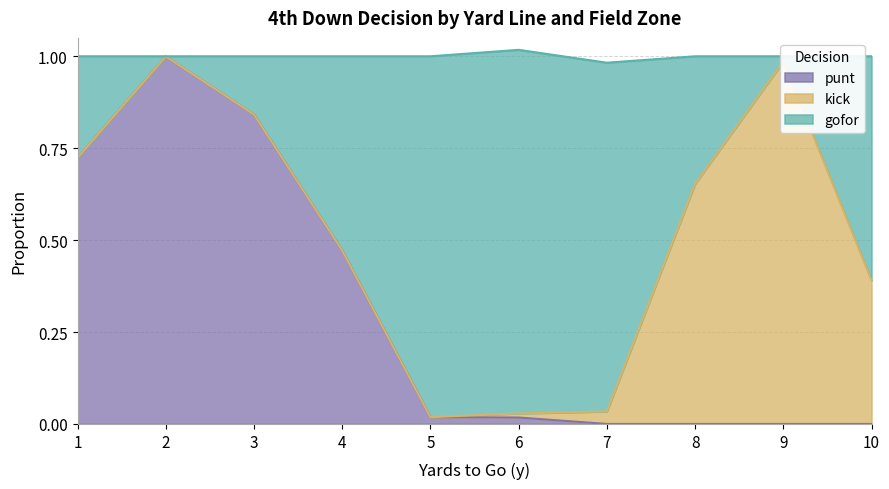

True or false: punt has a value of 1.3 at 3.

False